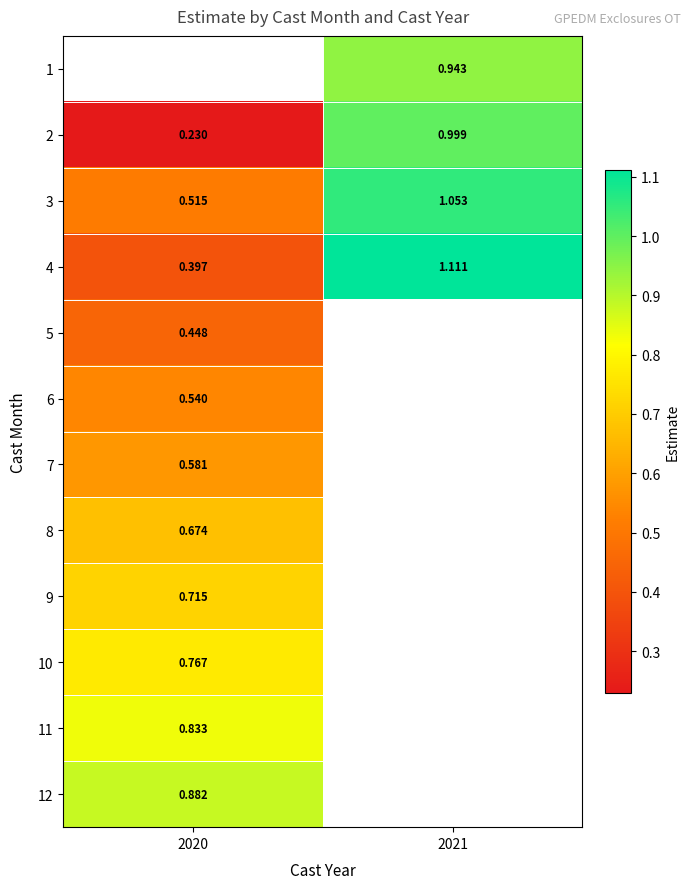

Is the value of 10 at 2020 greater than the value of 1 at 2021?

No